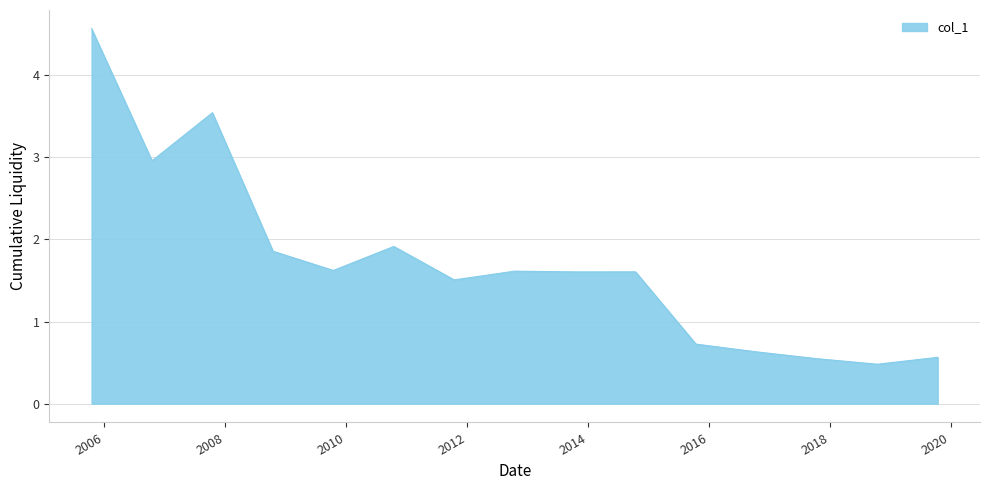

What is the smallest value displayed?

0.5